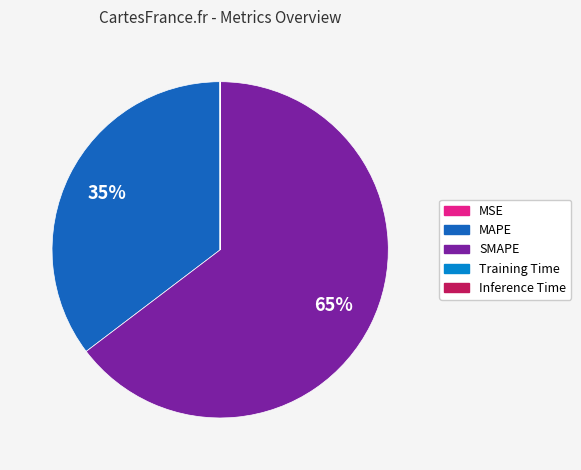

True or false: SMAPE accounts for 78% of the total.

False